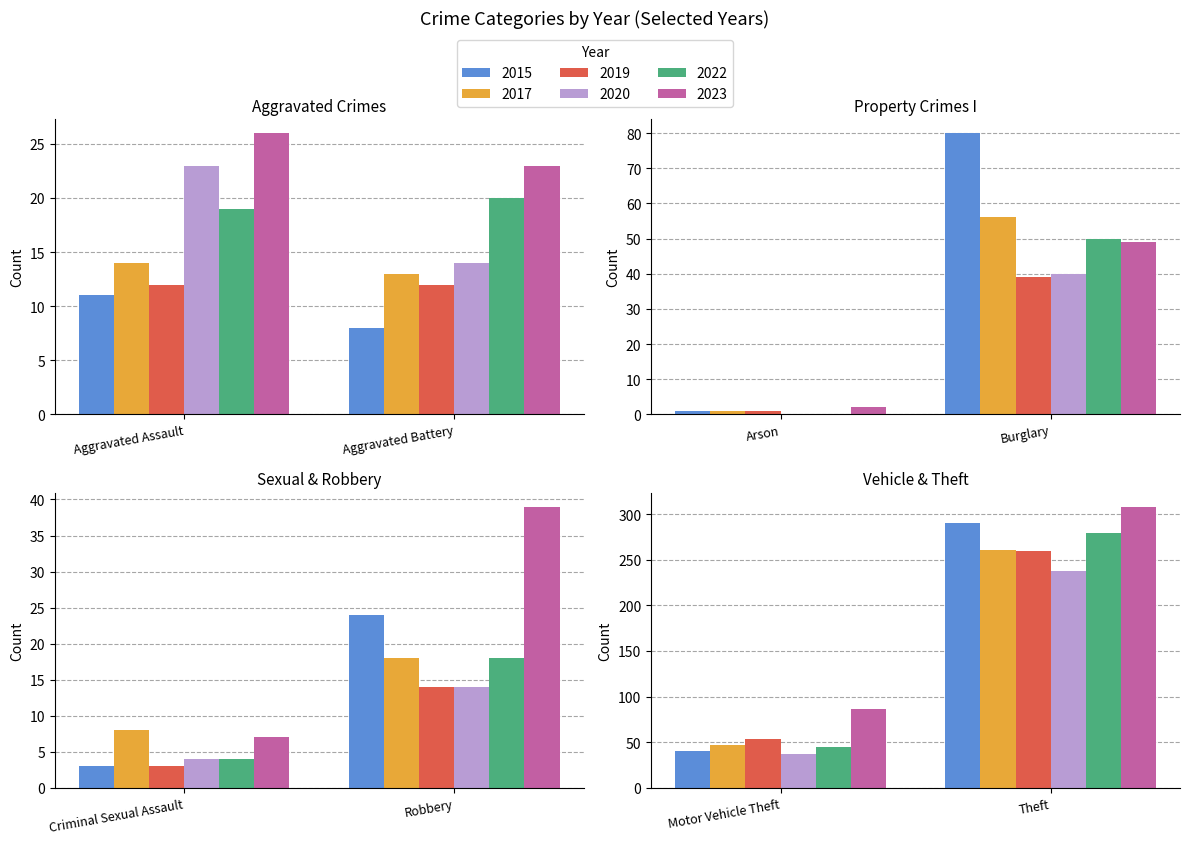

Count the number of categories in the chart.

8